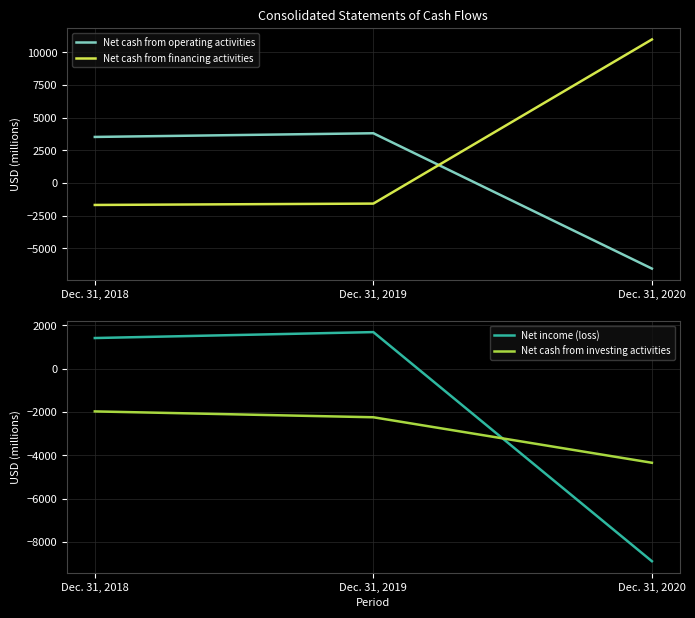

How many values in Net cash from operating activities are above zero?

2